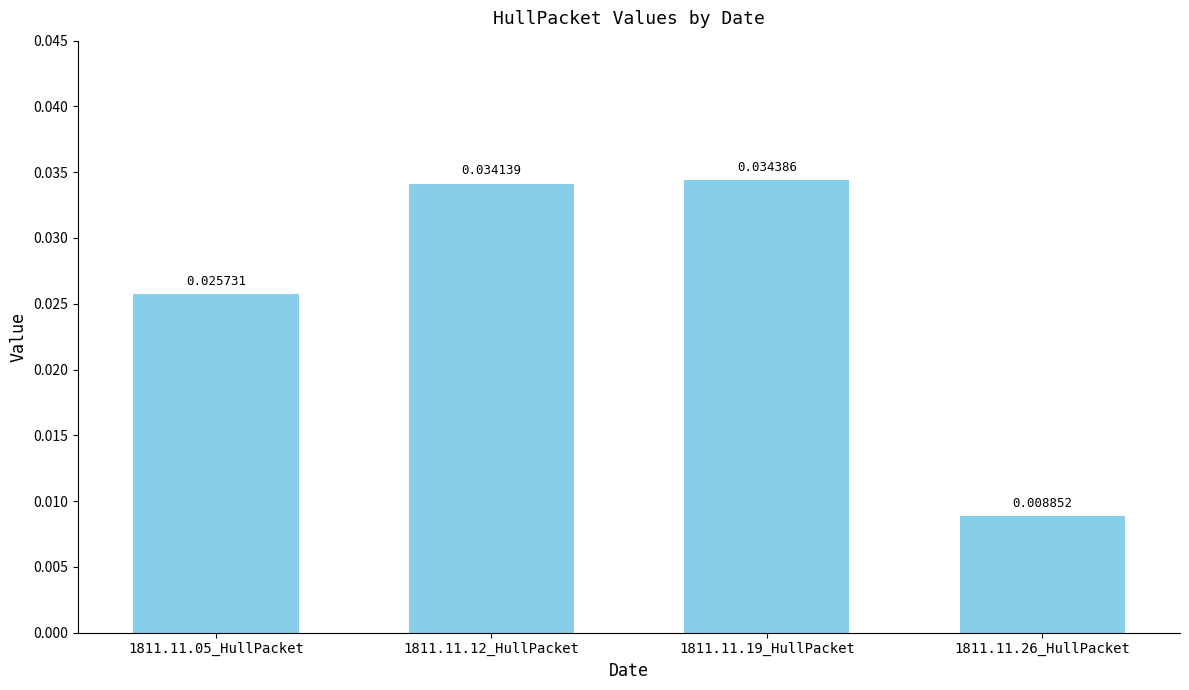

Which has a higher value, 1811.11.26_HullPacket or 1811.11.19_HullPacket?

1811.11.19_HullPacket